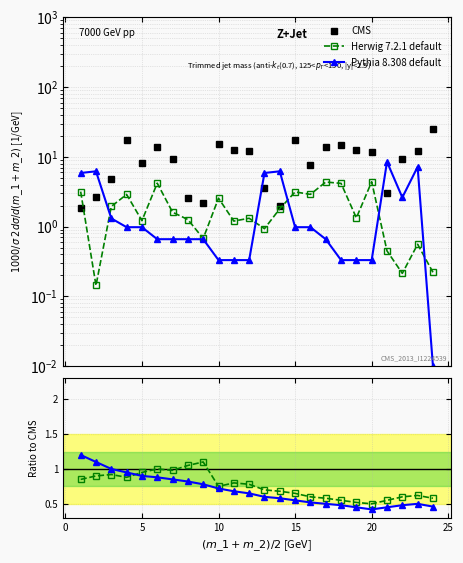

The CMS series shows 2.7 at −5. True or false?

False